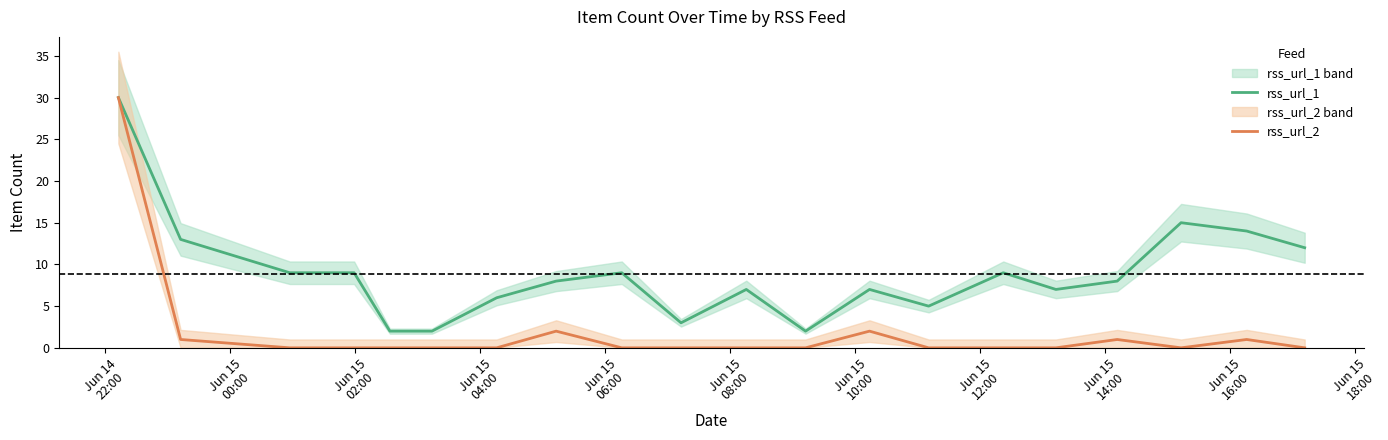

True or false: rss_url_2 has more than 1 points higher than both neighbors.

True